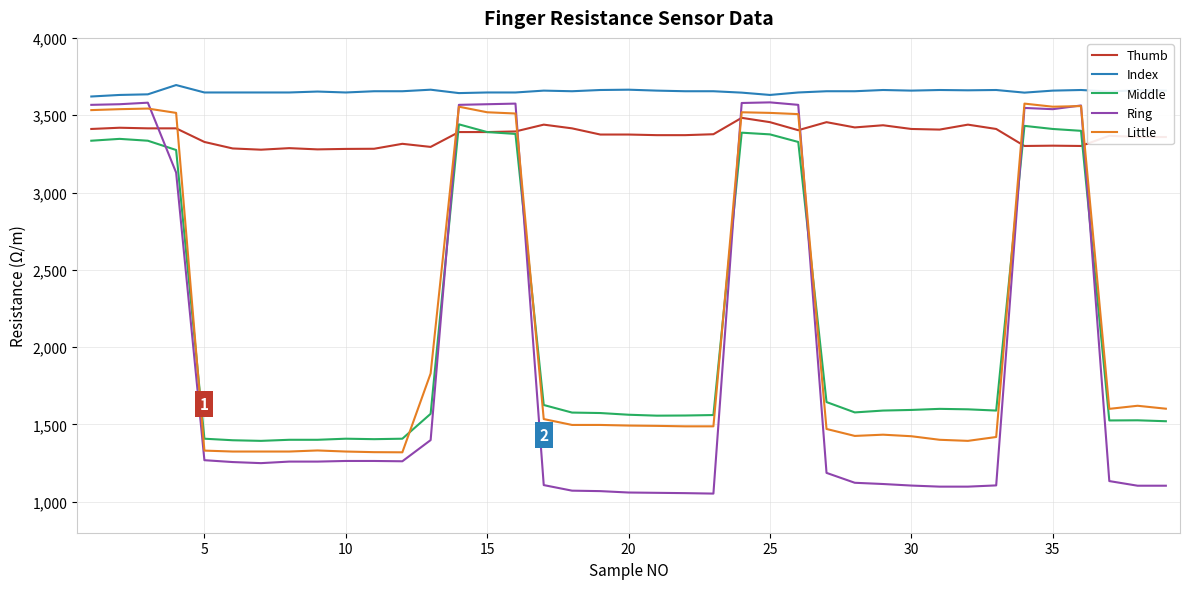

Which series has the largest total across all categories?

Index